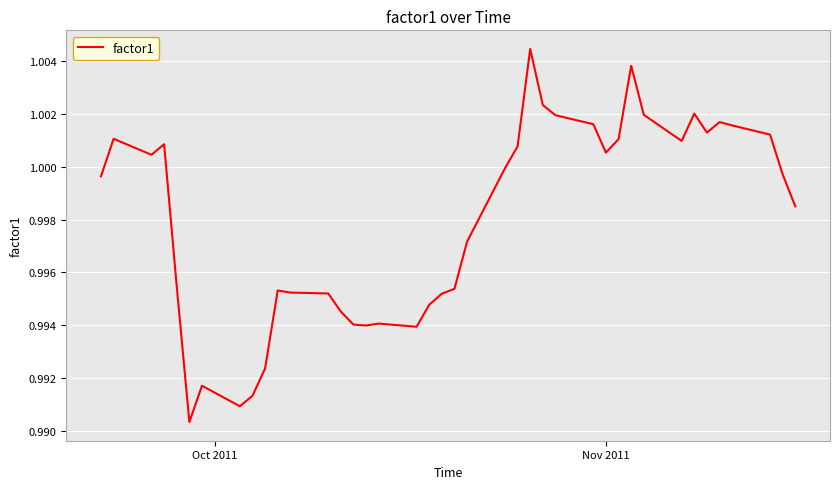

True or false: the data has more than 1 interior local peaks.

True